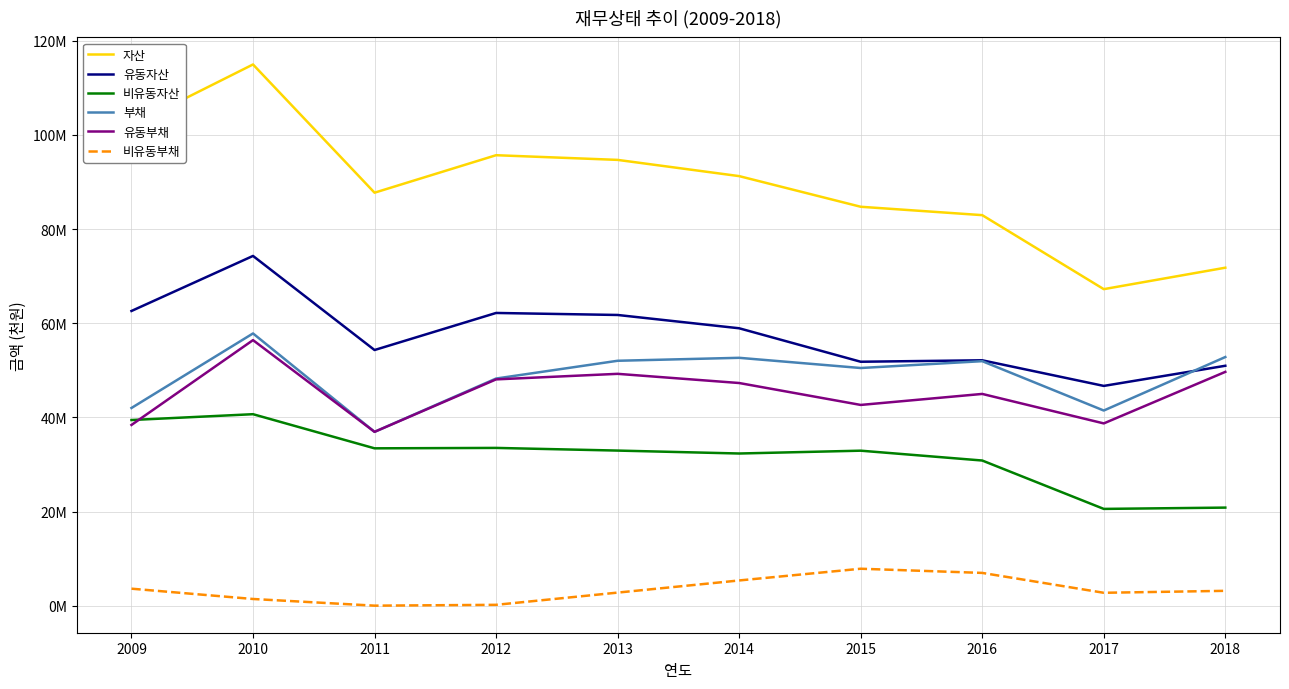

What is the sum of all 부채 values?

486382249